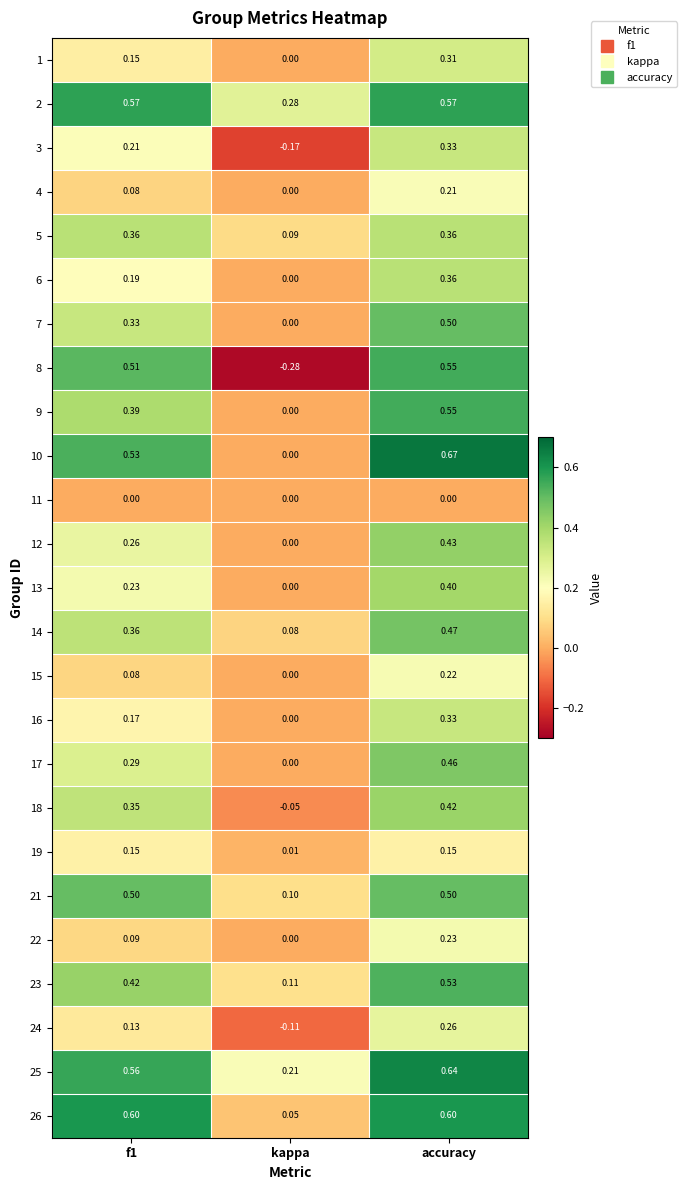

Is the value of 18 at accuracy greater than the value of 7 at accuracy?

No